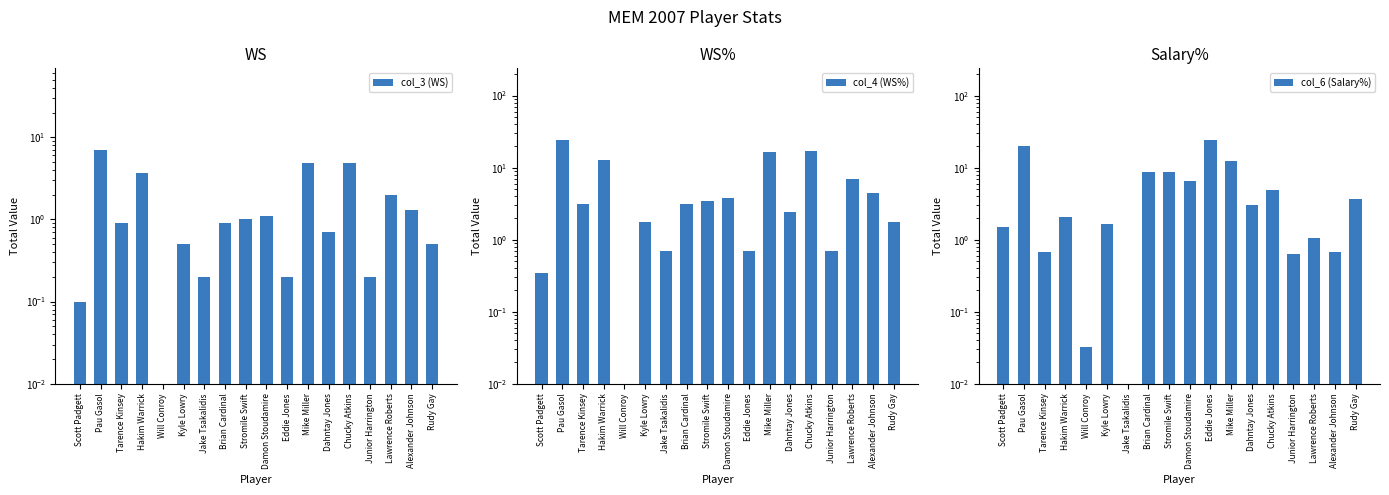

What is the value of the col_4 (WS%) bar at the 7th from the left?

0.7